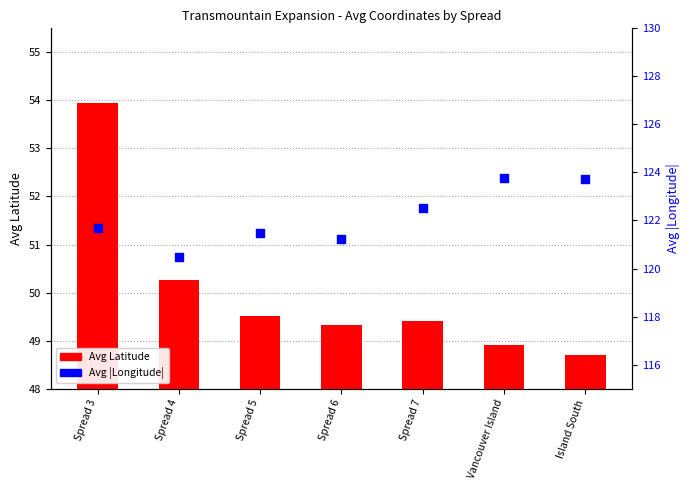

Which series reaches the minimum Y coordinate?

Avg Latitude